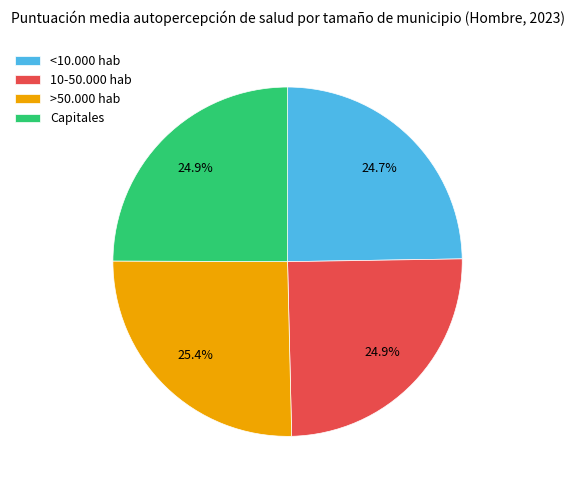

To the nearest percent, what is the combined percentage of Capitales and >50.000 hab?

50%